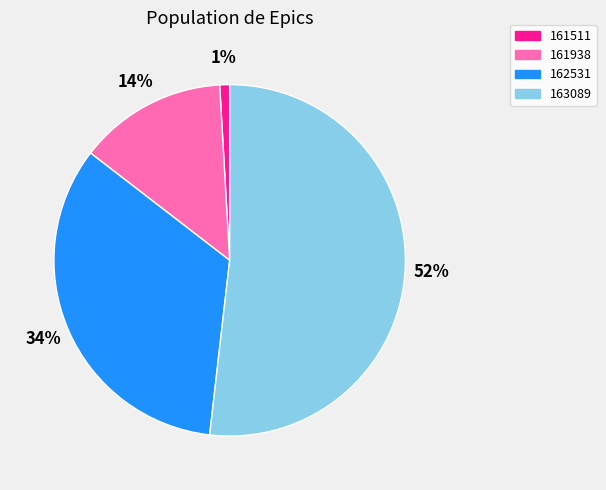

To the nearest percent, what is the average slice percentage?

25%